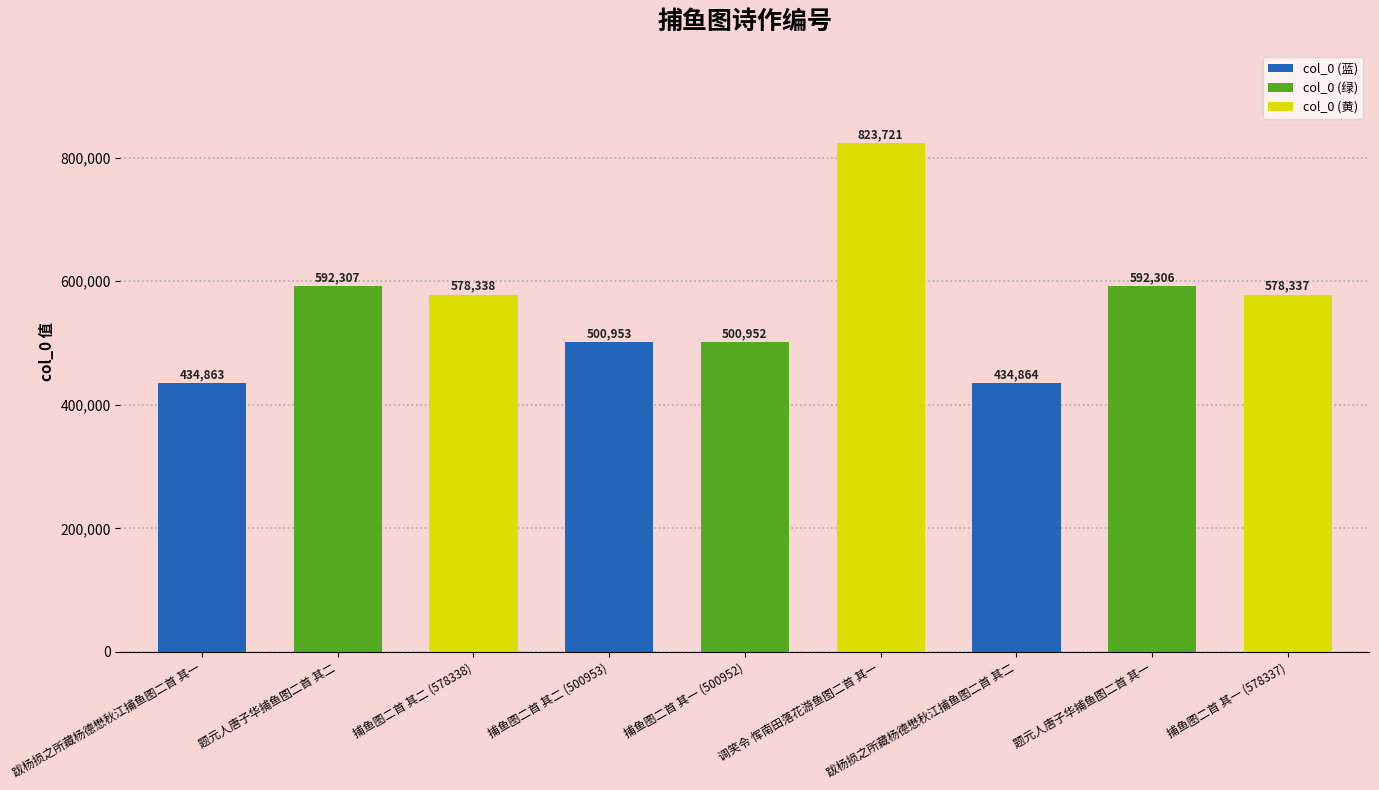

What is the label of the 7th bar from the right?

捕鱼图二首 其二 (578338)